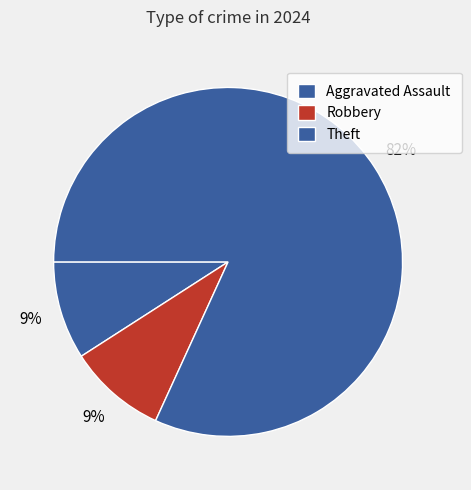

Which category has the biggest portion of the pie?

Theft